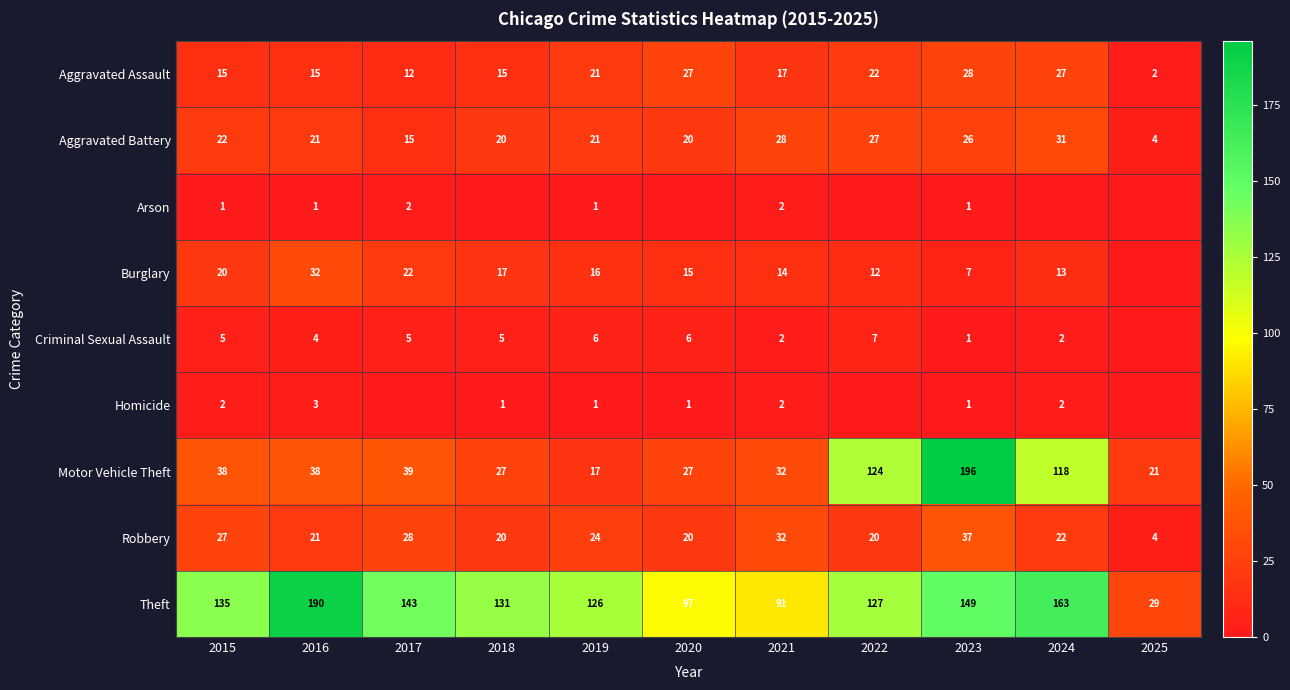

What is the sum of the Aggravated Assault values at 2021 and 2020?

44